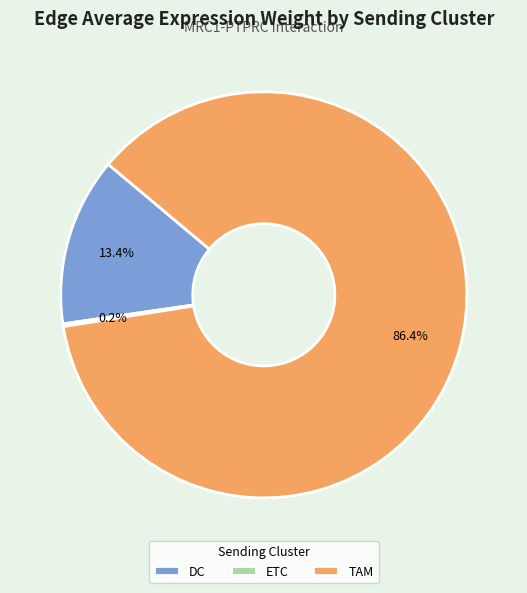

What portion of the pie excludes DC?

86.6%